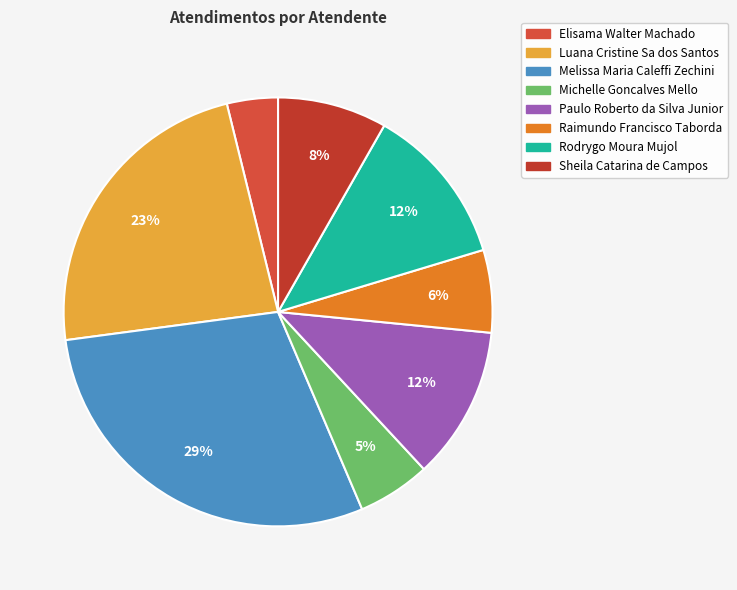

Is it true that Elisama Walter Machado is 4% of the pie?

True